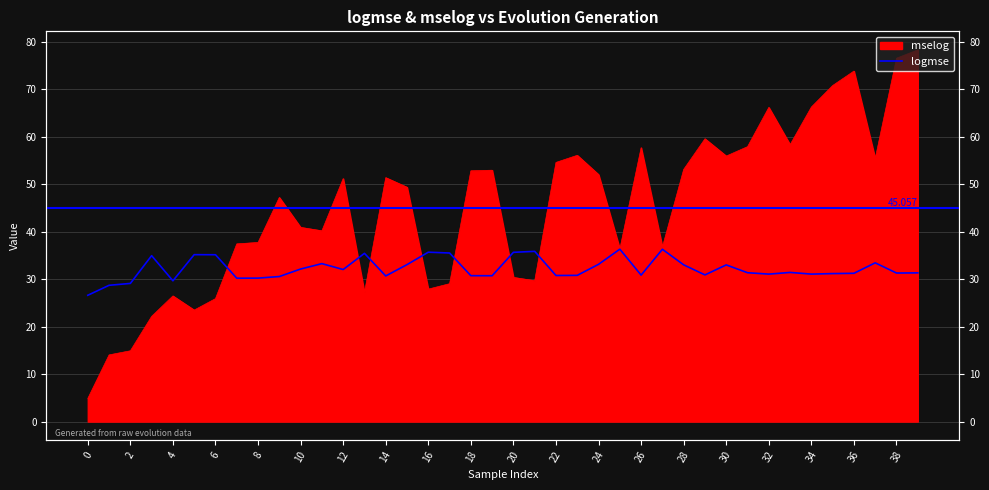

What is the label of the 16th point from the left?

30